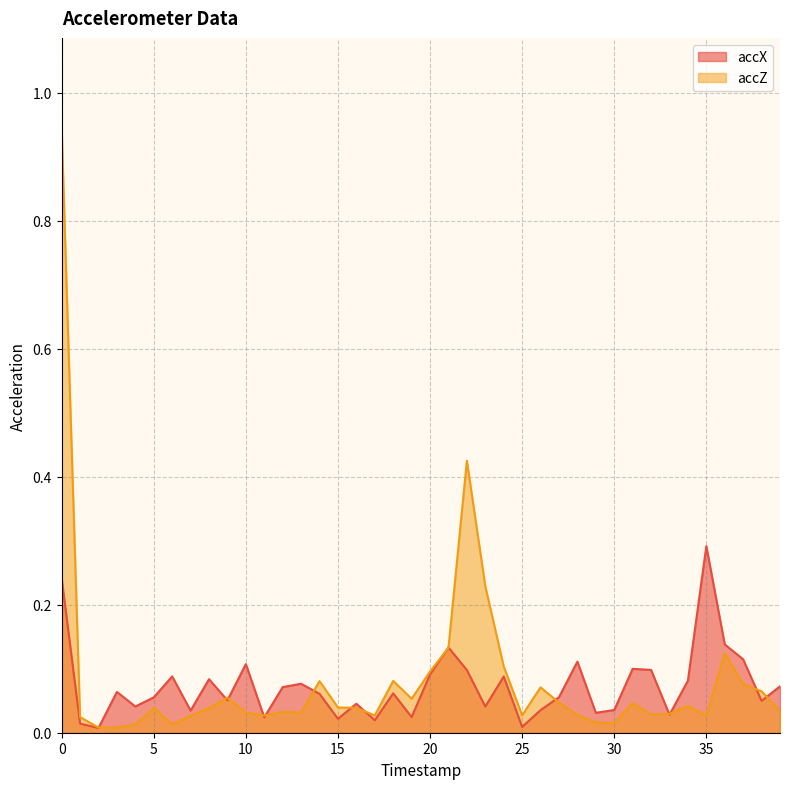

What is the maximum value for accZ?

0.9